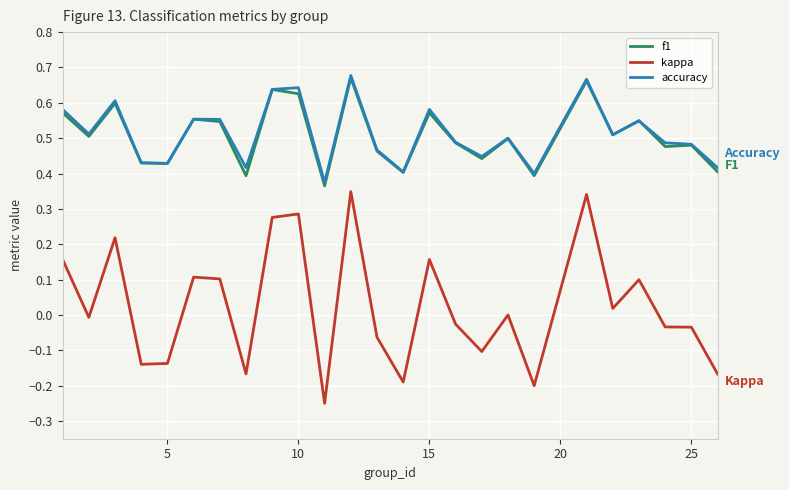

How many categories are shown in the chart?

25